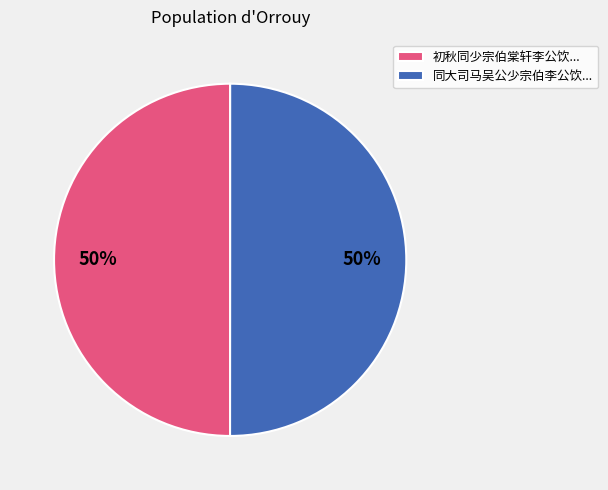

To the nearest percent, what percentage of the pie is 初秋同少宗伯棠轩李公饮...?

50%